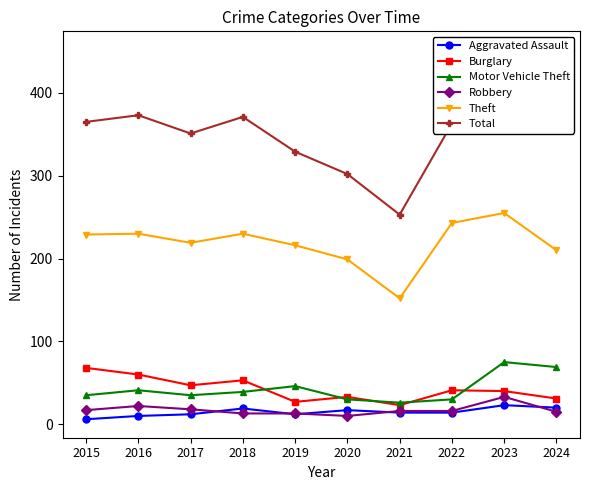

Rank the series at 2016 from highest to lowest value.

Total, Theft, Burglary, Motor Vehicle Theft, Robbery, Aggravated Assault